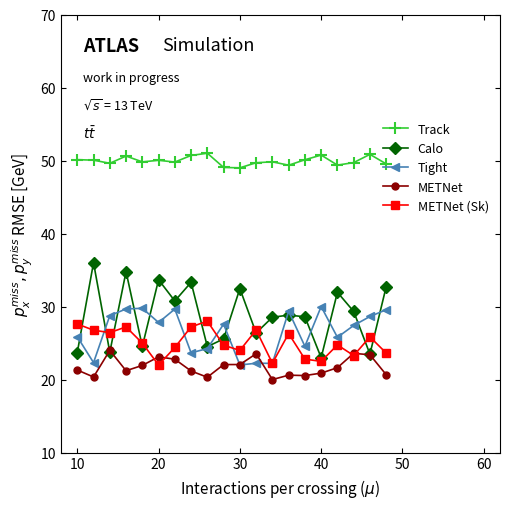

Which series has the widest spread of values?

Calo